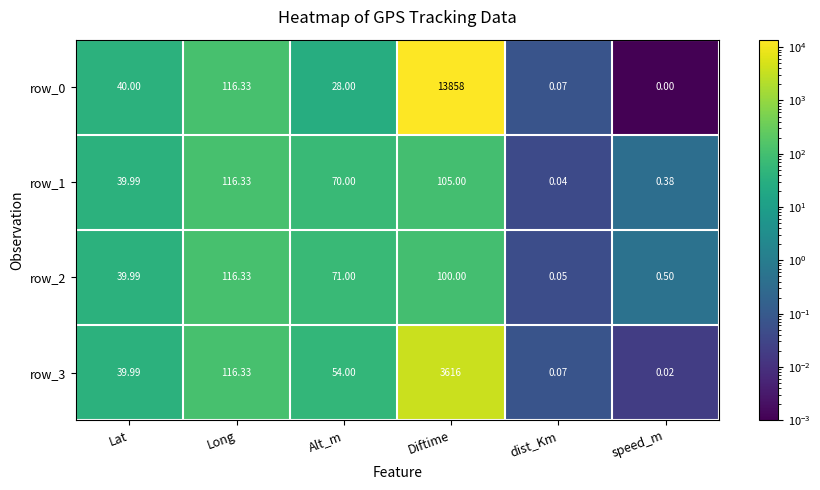

List the labels in order of row_2 value, largest first.

Long, Diftime, Alt_m, Lat, speed_m, dist_Km